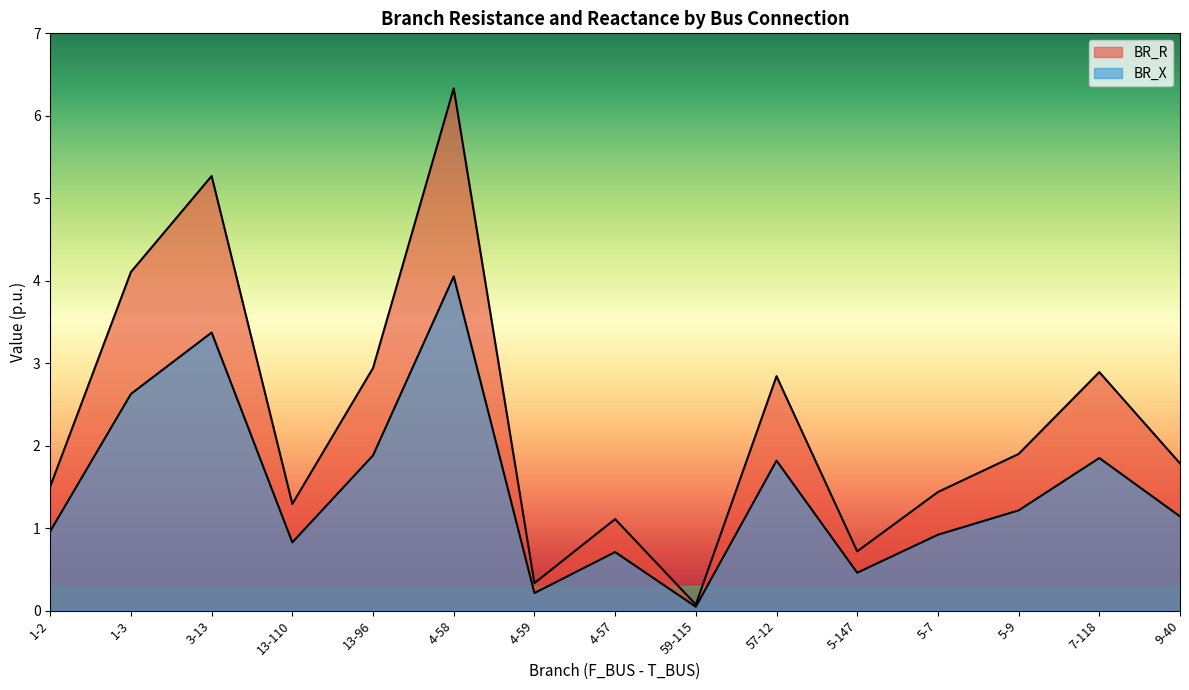

At how many categories does at least one series exceed 3?

3